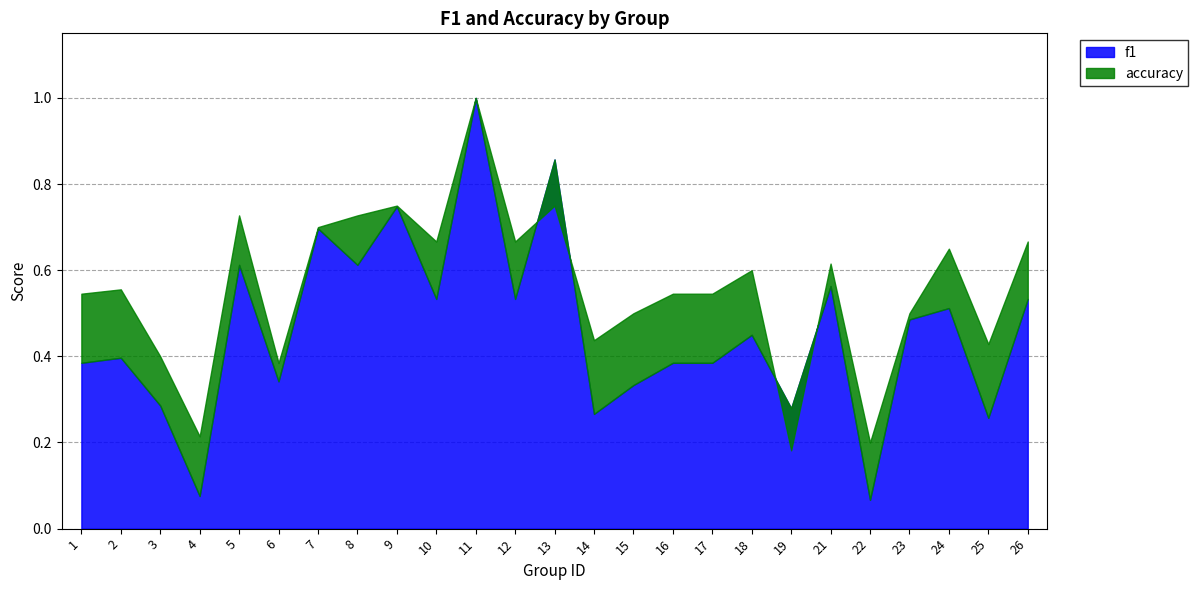

List the labels in order of f1 value, largest first.

11, 13, 9, 7, 5, 8, 21, 26, 10, 12, 24, 23, 18, 2, 1, 16, 17, 6, 15, 3, 19, 14, 25, 4, 22